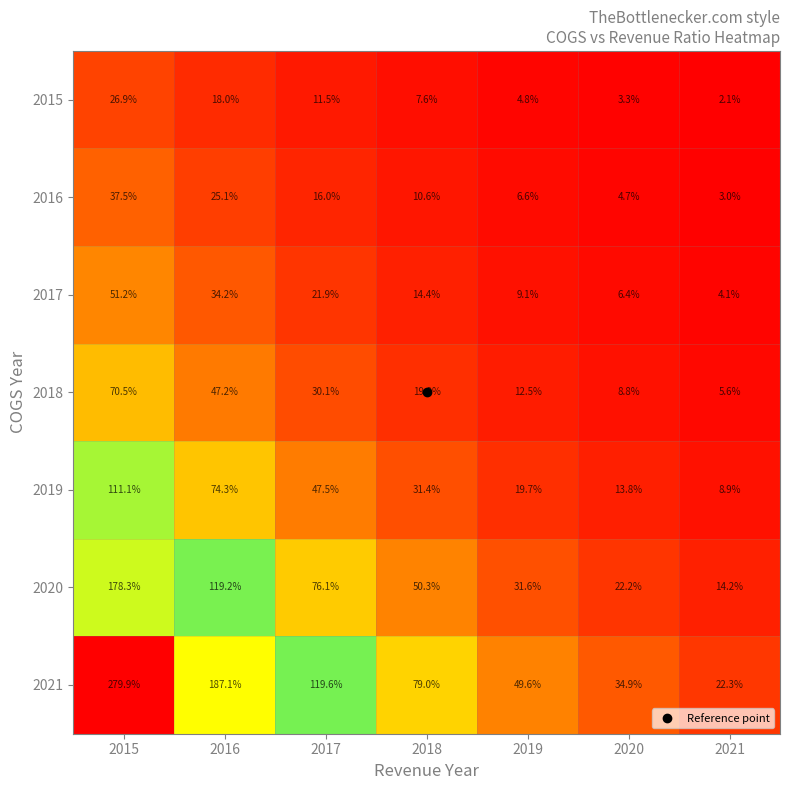

Which series has the largest range (max minus min)?

2021